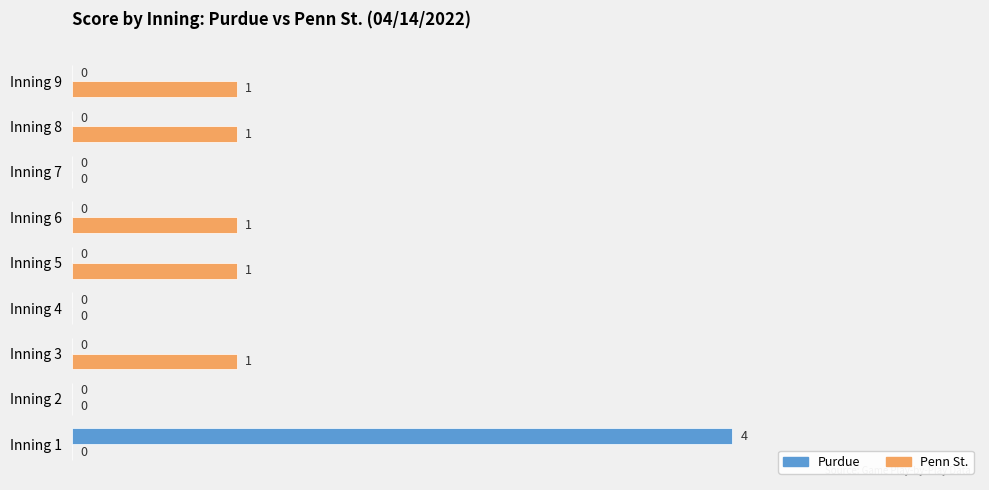

What are all the series names shown in the legend?

Purdue, Penn St.